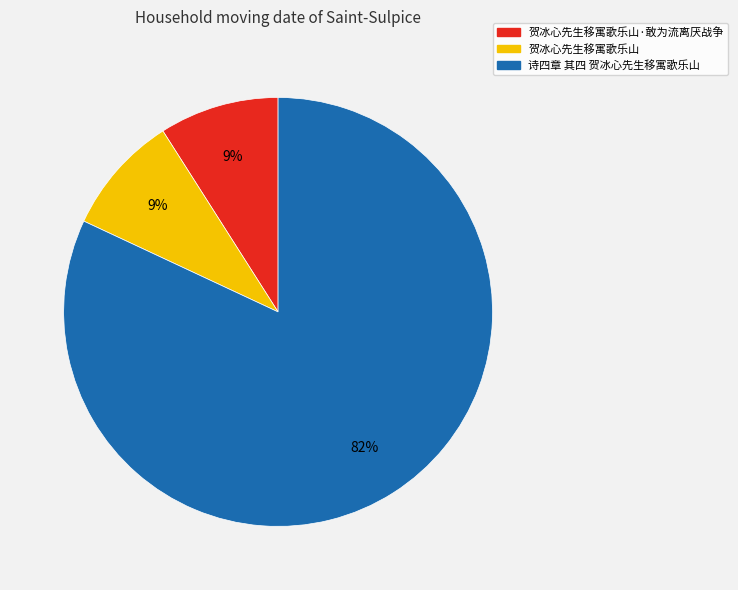

To the nearest percent, what is the difference between the largest and smallest slice percentages?

73%